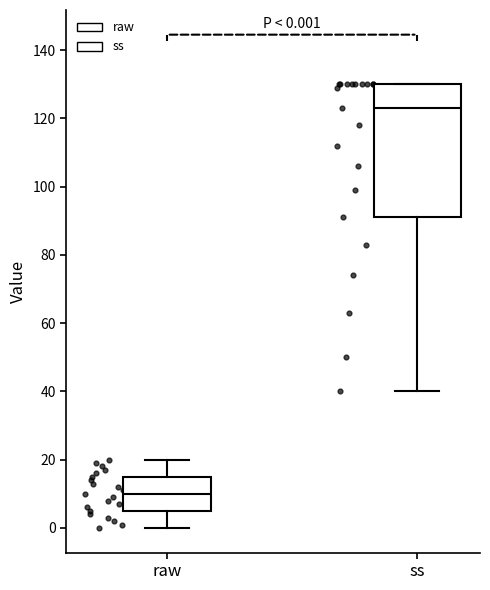

Which box has the lowest median line?

raw